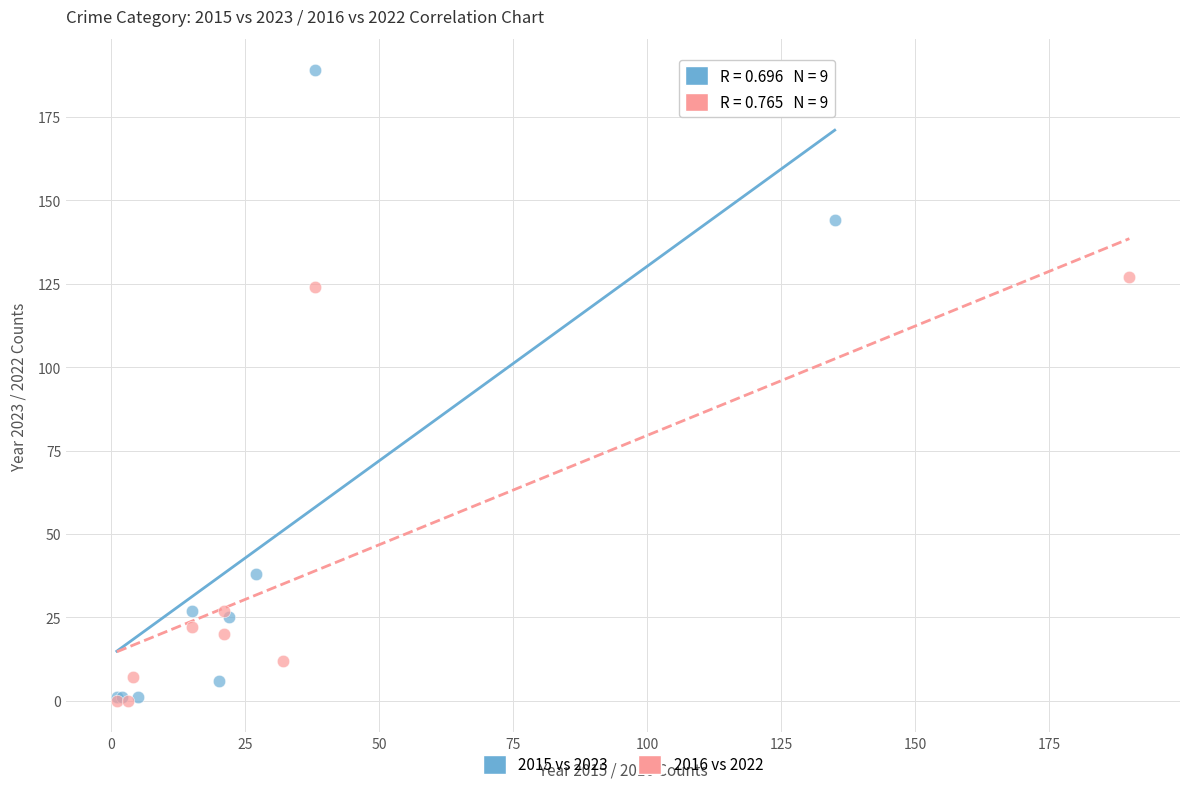

Which series contains the highest Y value?

2015 vs 2023